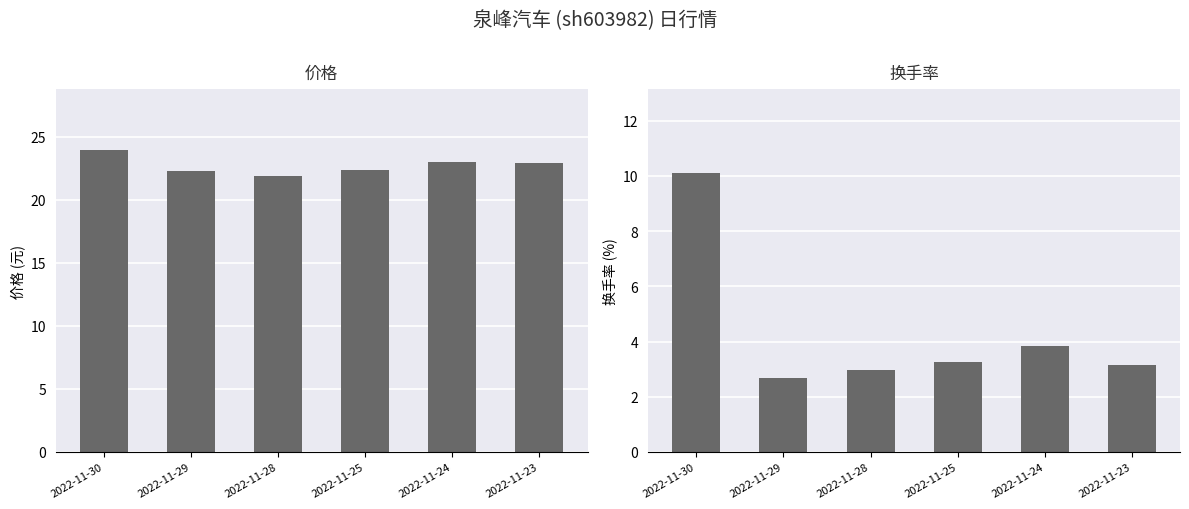

What is the total value across all series at 2022-11-24?

26.8